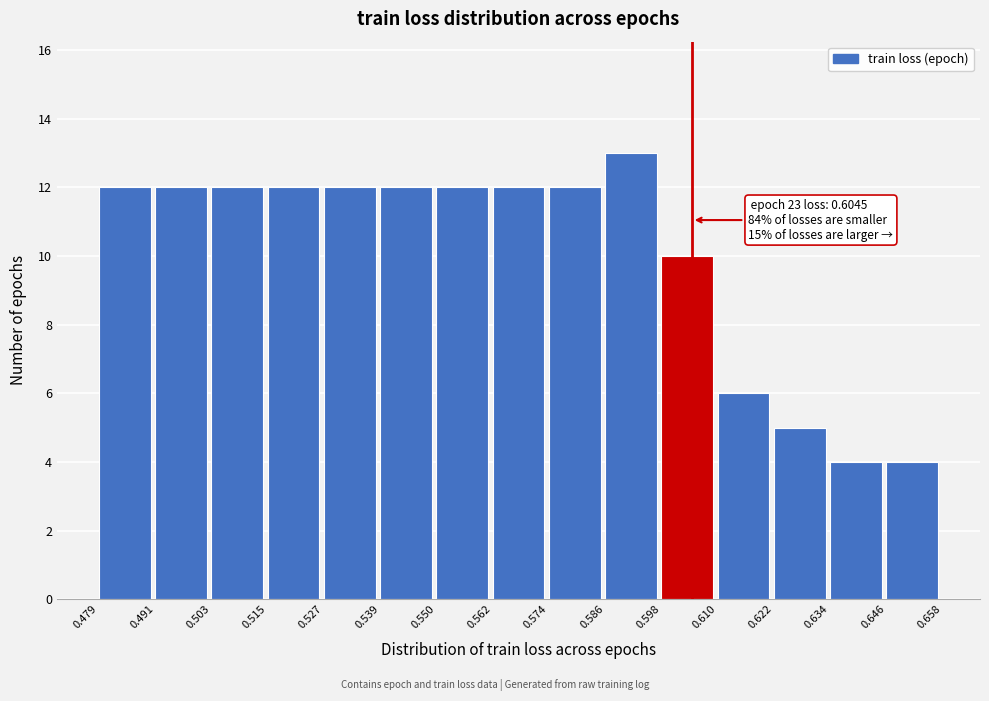

Which range on the x-axis has the tallest bar?

0.586 to 0.598